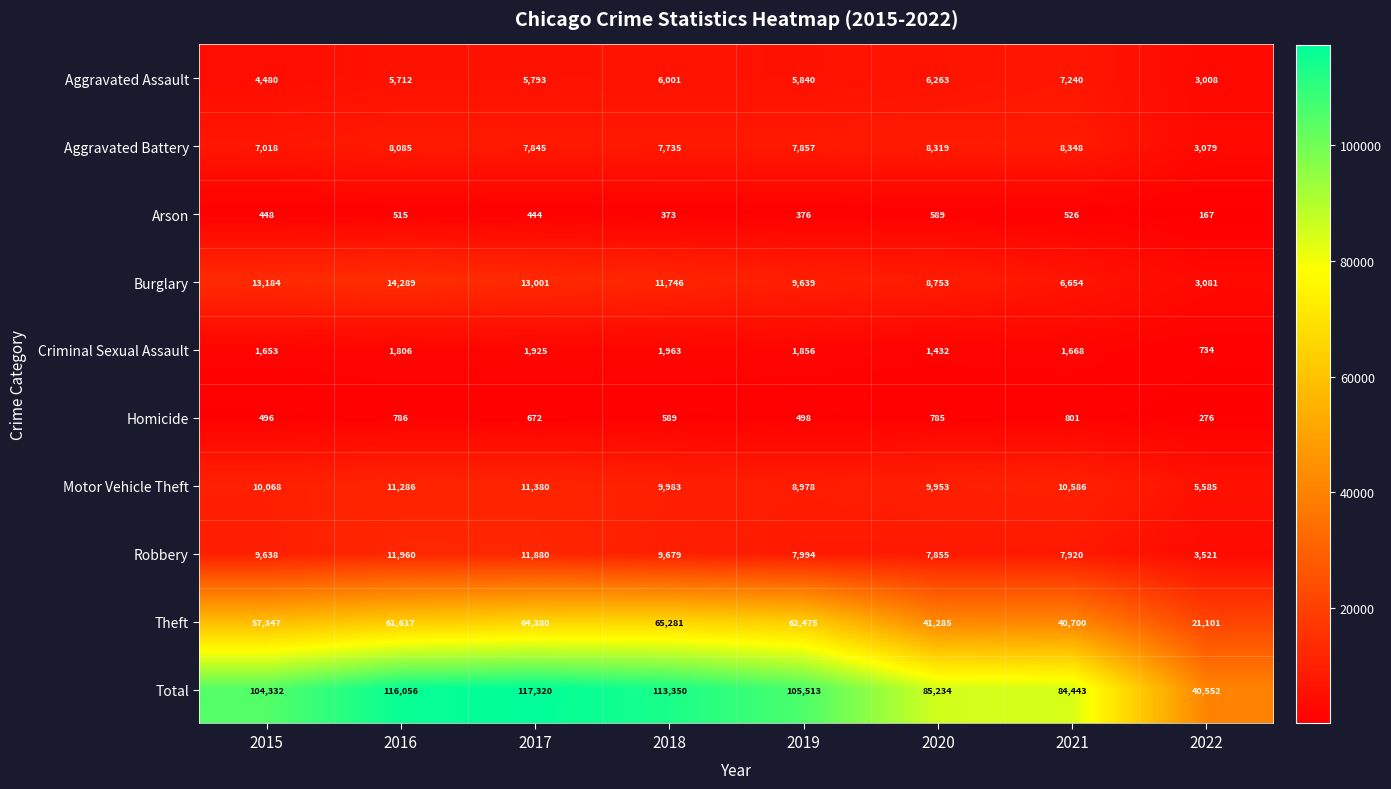

What is the difference between the second highest and minimum values in the Criminal Sexual Assault series?

1191